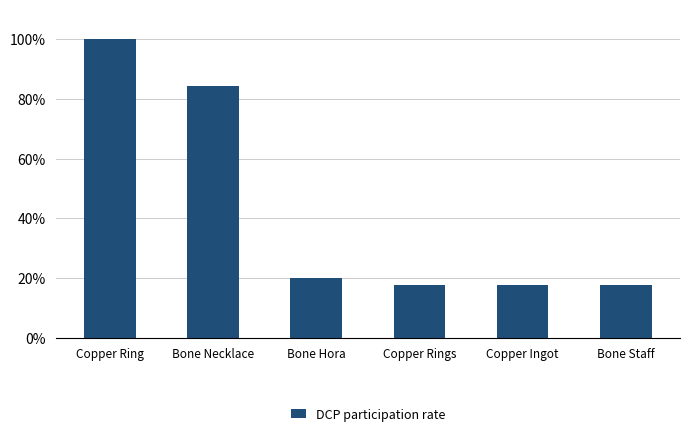

Reading left to right, transcribe all the data shown in this chart.

Copper Ring=100.0	Bone Necklace=84.4	Bone Hora=20.0	Copper Rings=17.5	Copper Ingot=17.5	Bone Staff=17.5